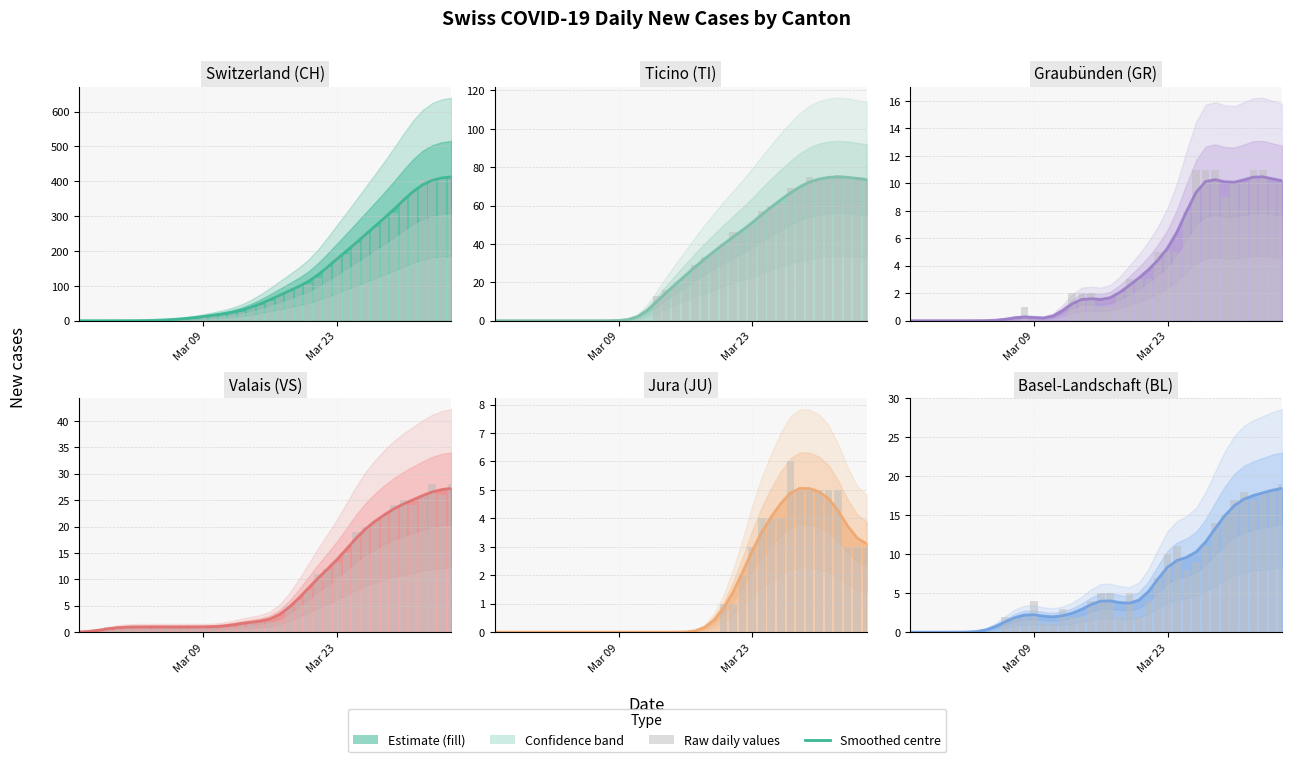

What is the greatest value displayed?

416